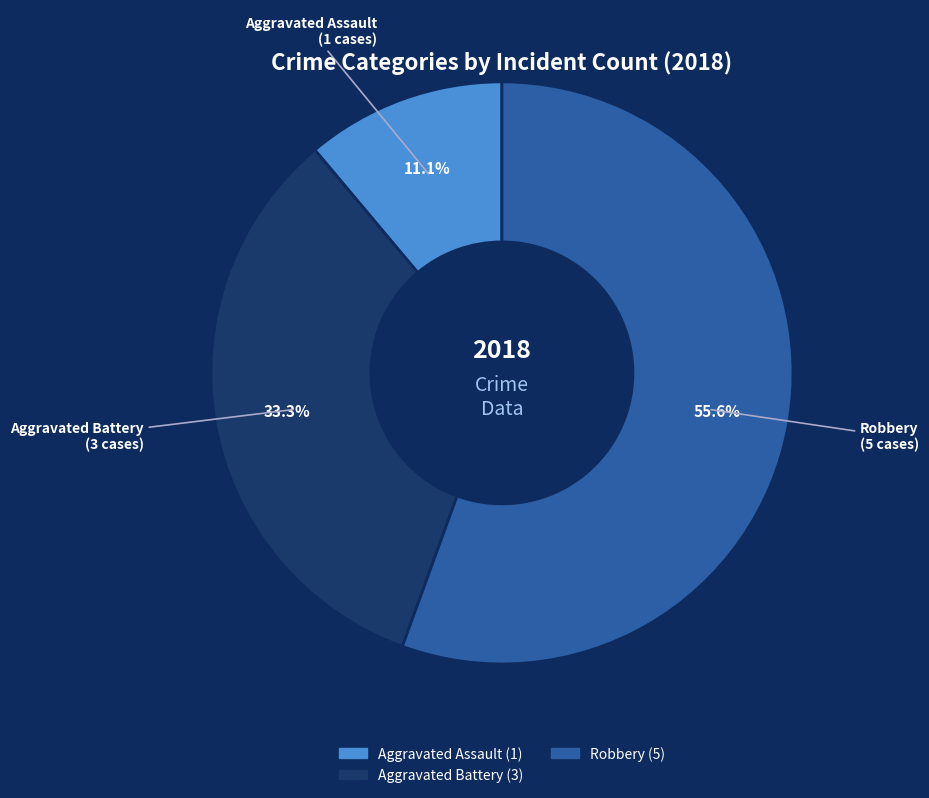

How many segments does this pie chart have?

3